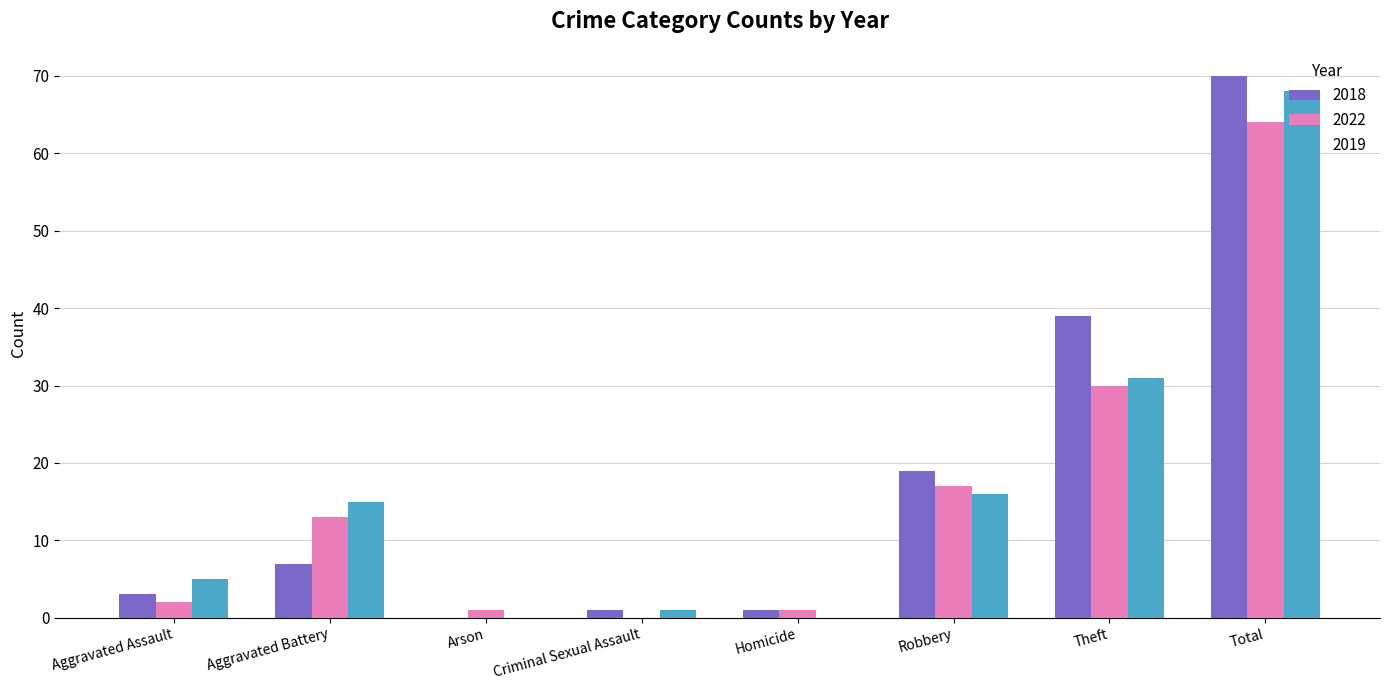

The 2022 series shows 64 at Total. True or false?

True